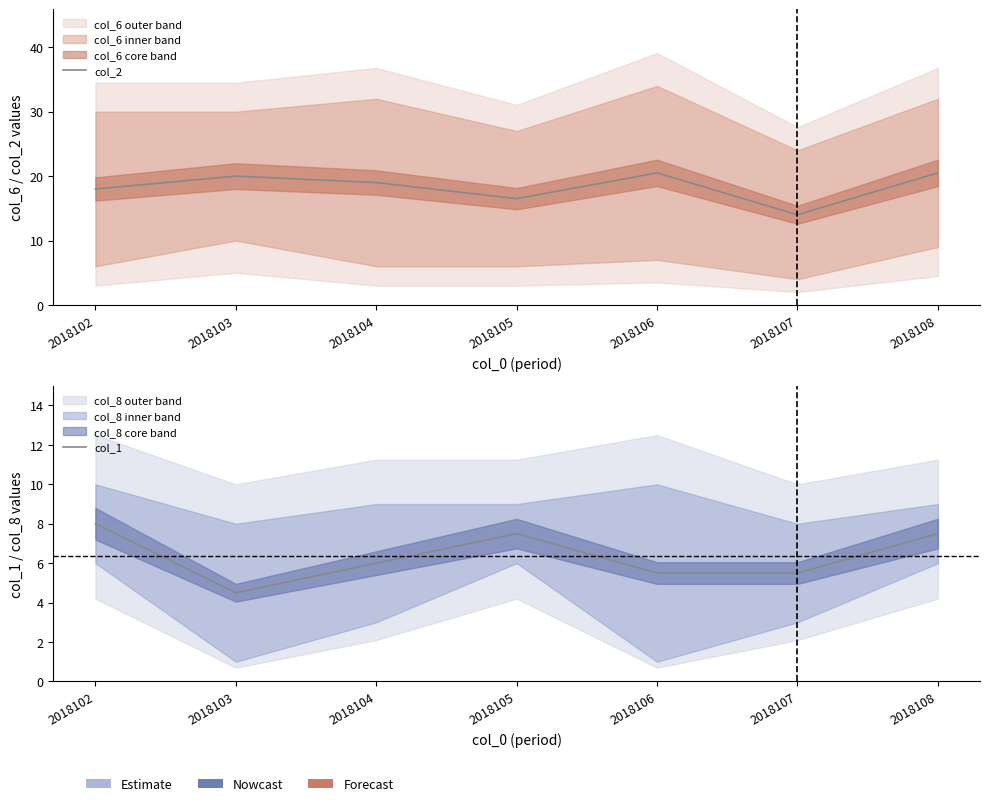

Count the col_1 values in the range 5 to 7.

3